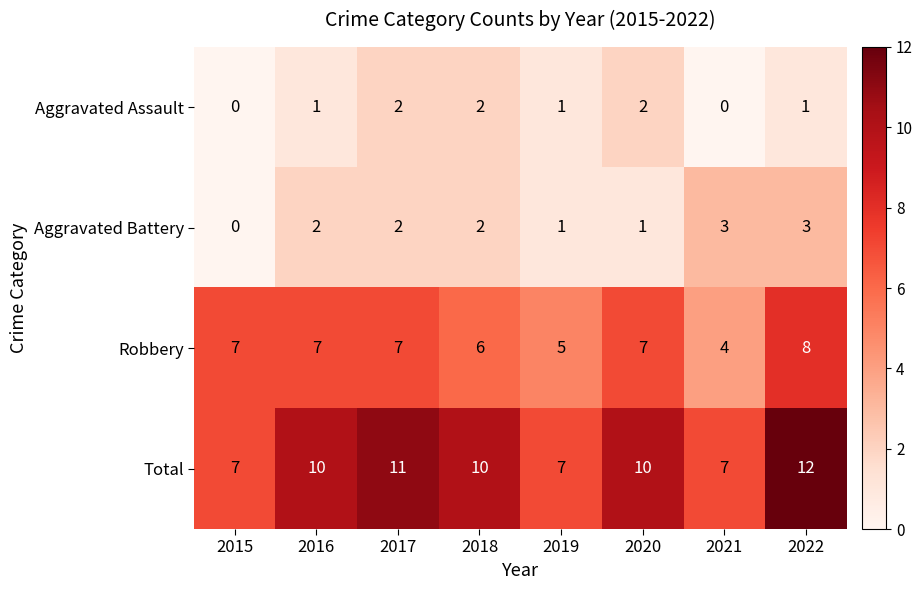

Is the value of Aggravated Assault at 2021 greater than the value of Robbery at 2022?

No